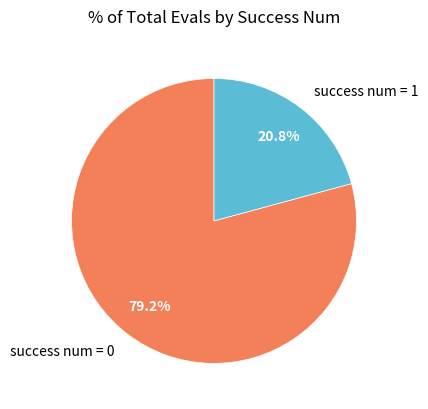

To the nearest percent, what is the difference between the success num = 1 and success num = 0 slice percentages?

58%